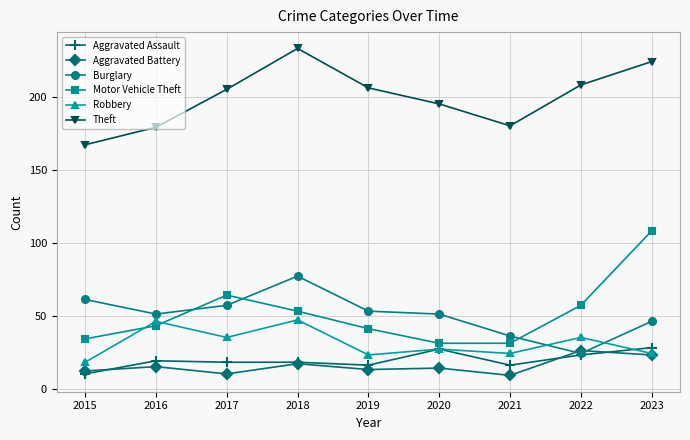

What is the value of the Aggravated Assault point at the 9th from the left?

28